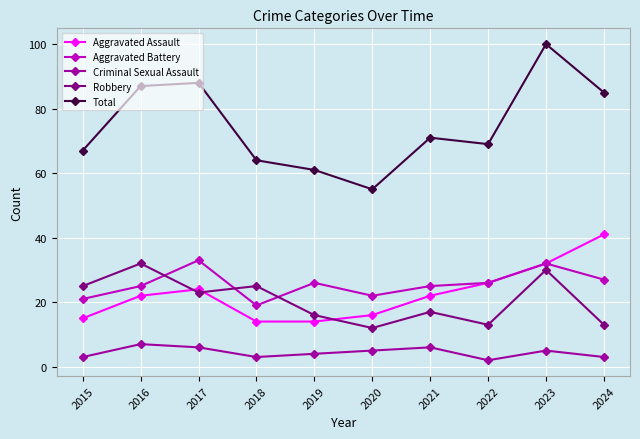

Rank the series by their maximum value, from lowest to highest.

Criminal Sexual Assault, Robbery, Aggravated Battery, Aggravated Assault, Total